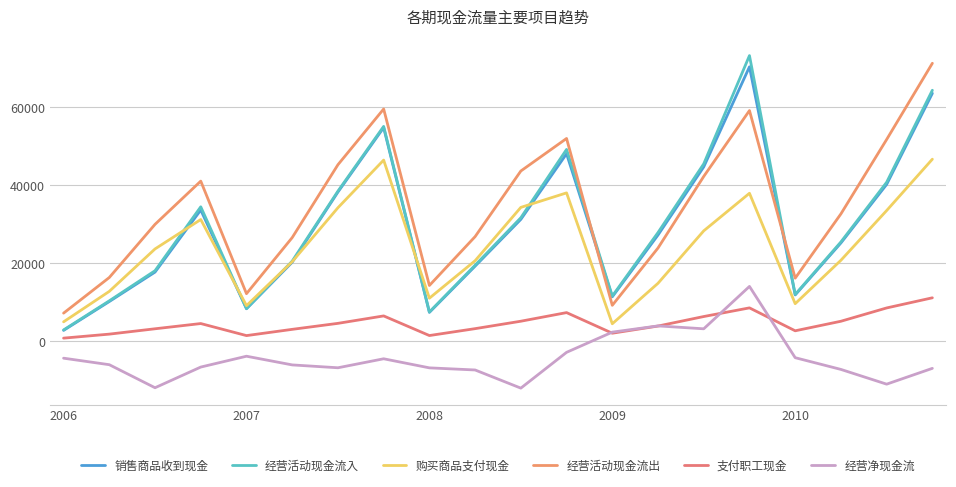

At which label is 支付职工现金 closest to 6001?

14